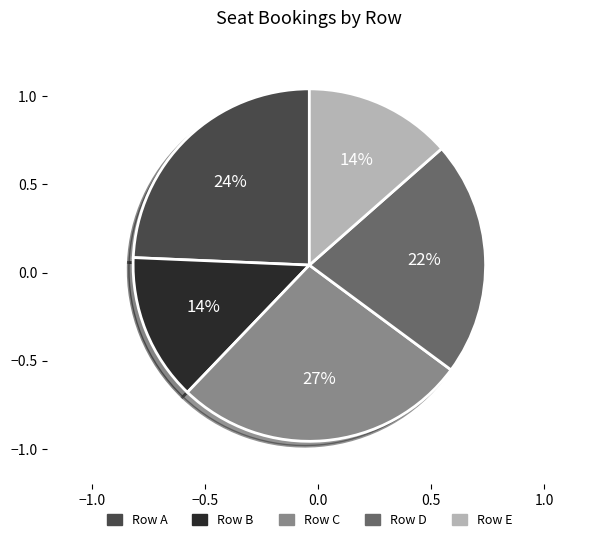

Which category has the biggest portion of the pie?

Row C